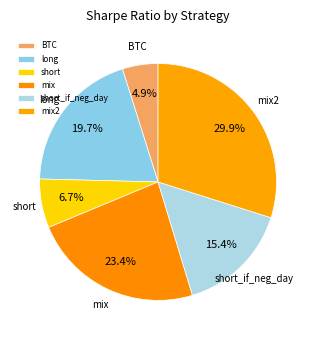

Which has a higher value, mix2 or short?

mix2